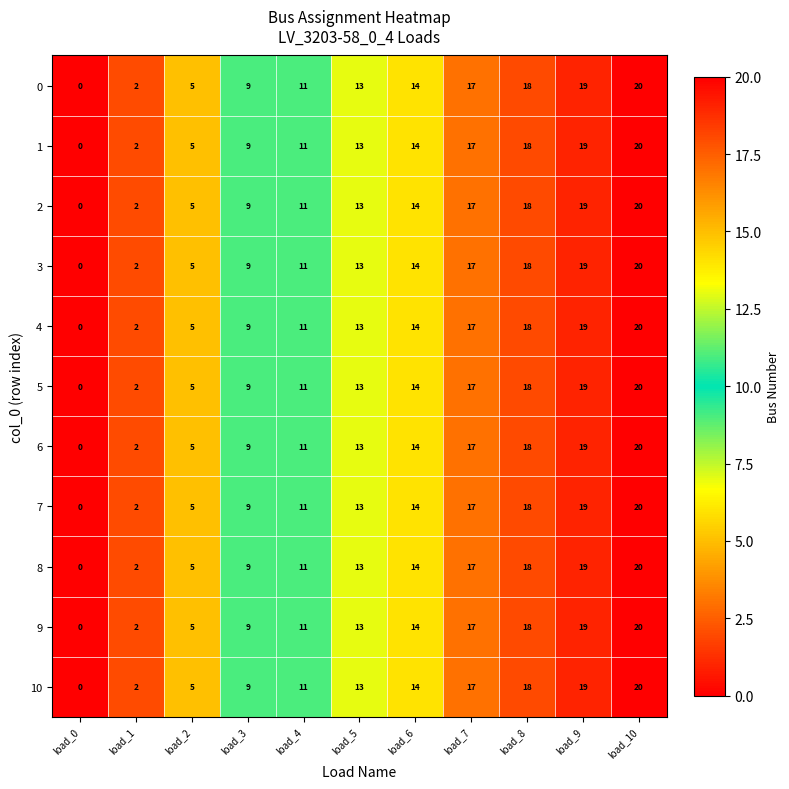

Which category has the lowest value in the 5 series?

load_0